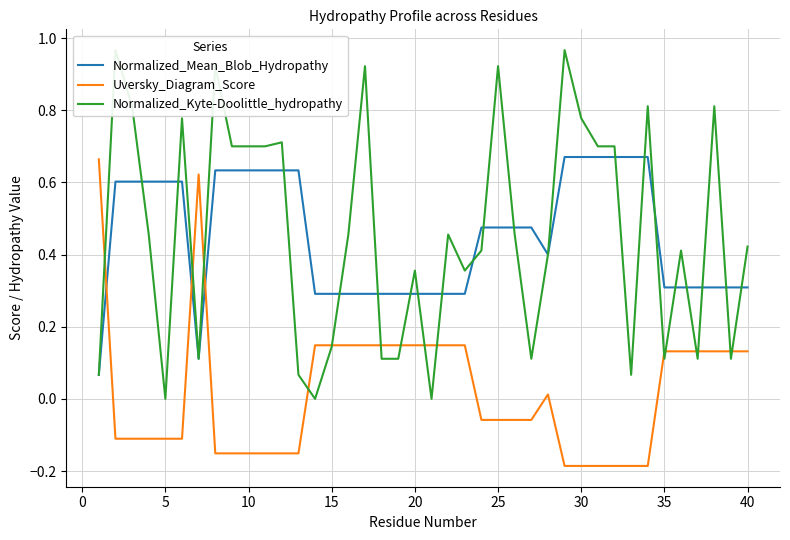

After their last crossing, which series has the higher values: Uversky_Diagram_Score or Normalized_Mean_Blob_Hydropathy?

Normalized_Mean_Blob_Hydropathy